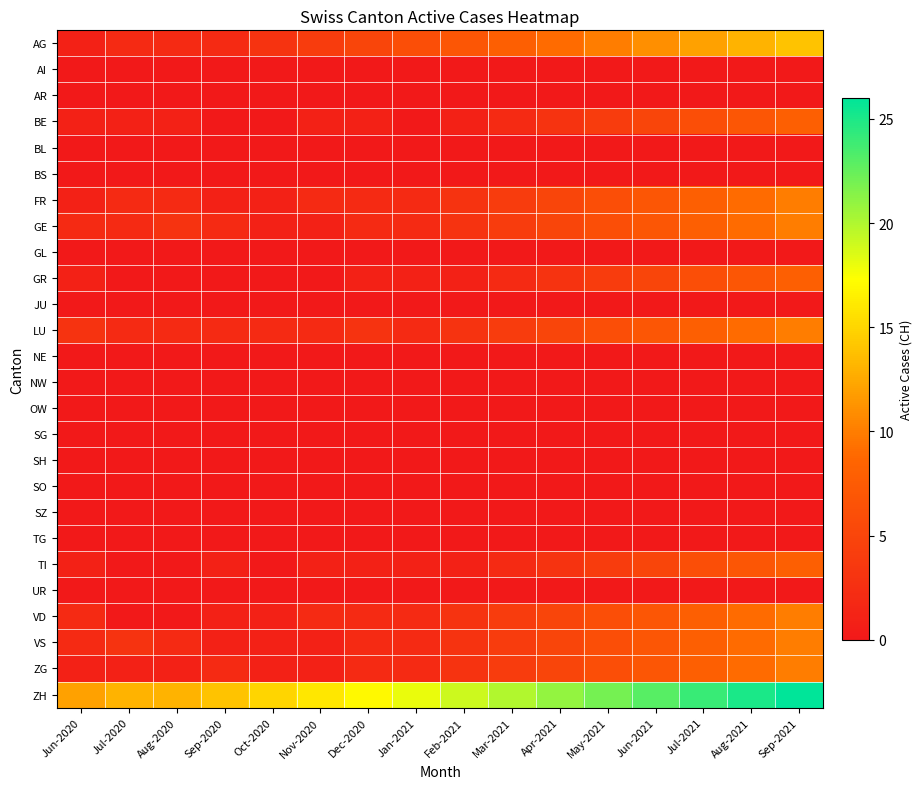

At which category is the sum across all series the highest?

Sep-2021